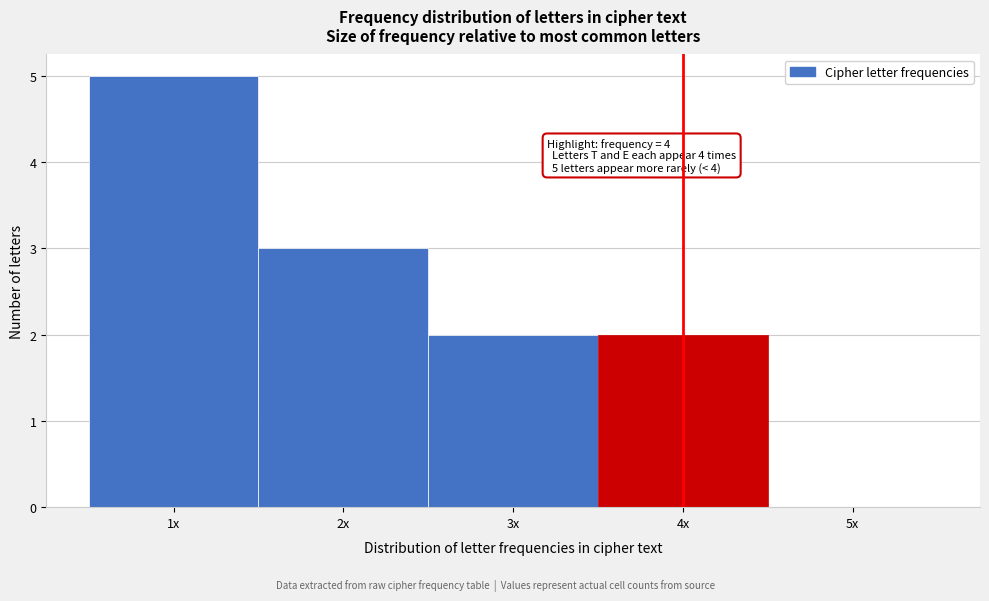

Reading left to right, list all the values displayed in this chart.

1x=5	2x=3	3x=2	4x=2	5x=0